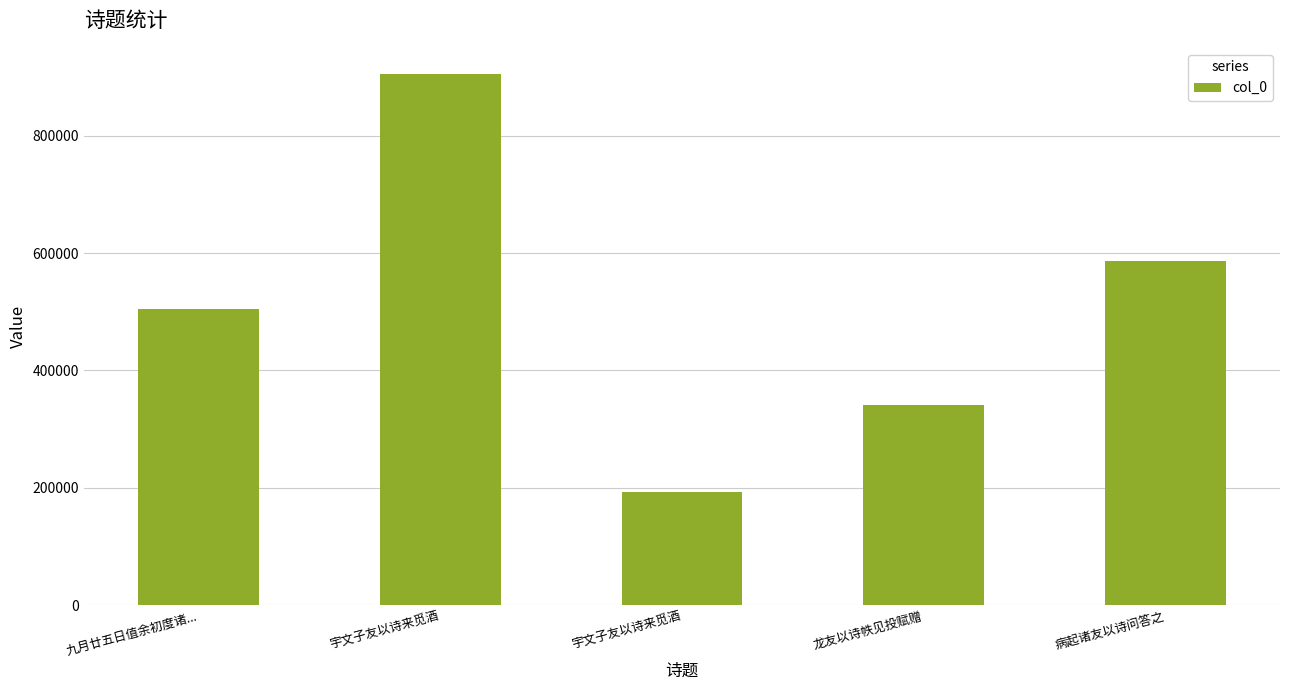

How many data points are less than 504039?

2